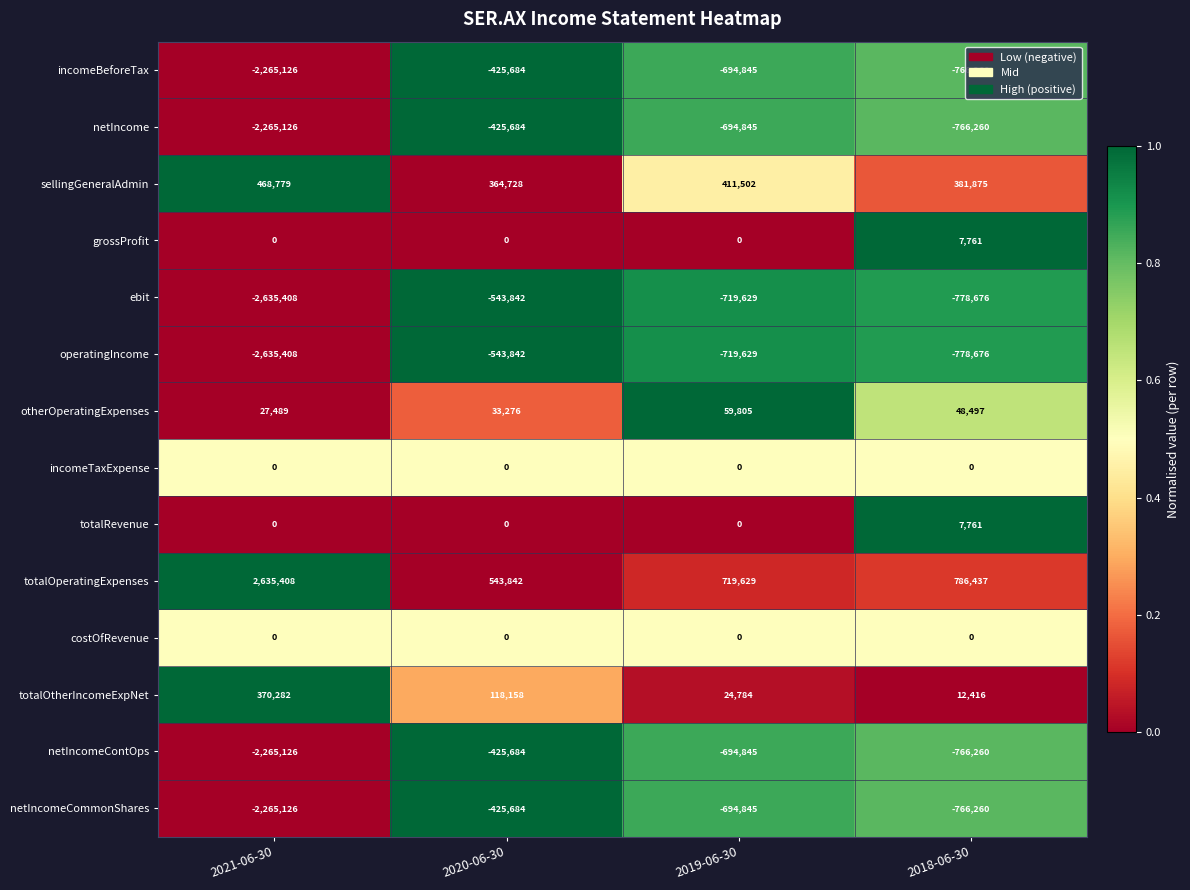

True or false: netIncome has a value of -425684 at 2020-06-30.

True